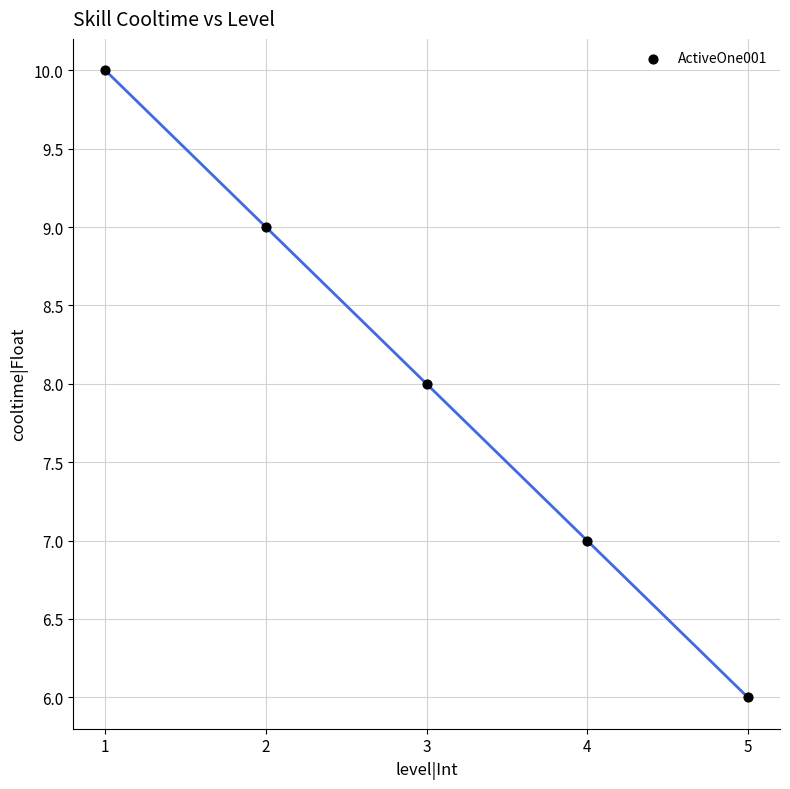

What is the range of X values (max minus min)?

4